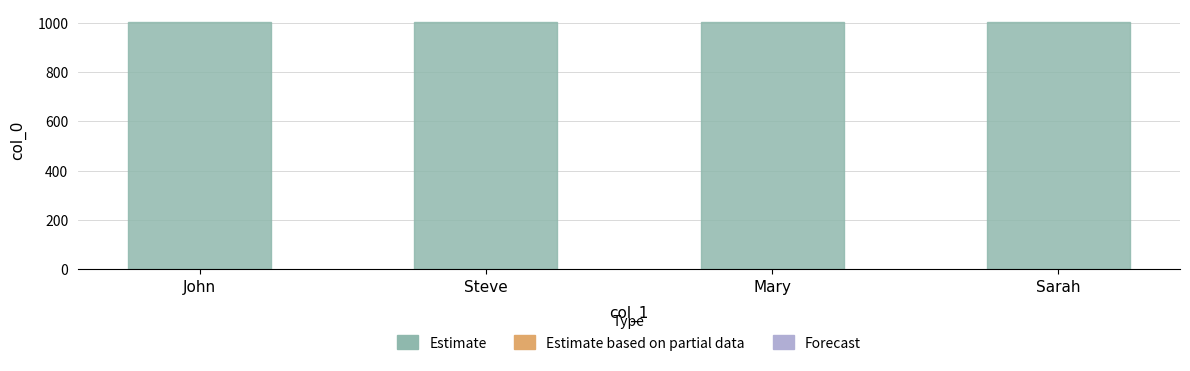

What is the smallest value displayed?

1001